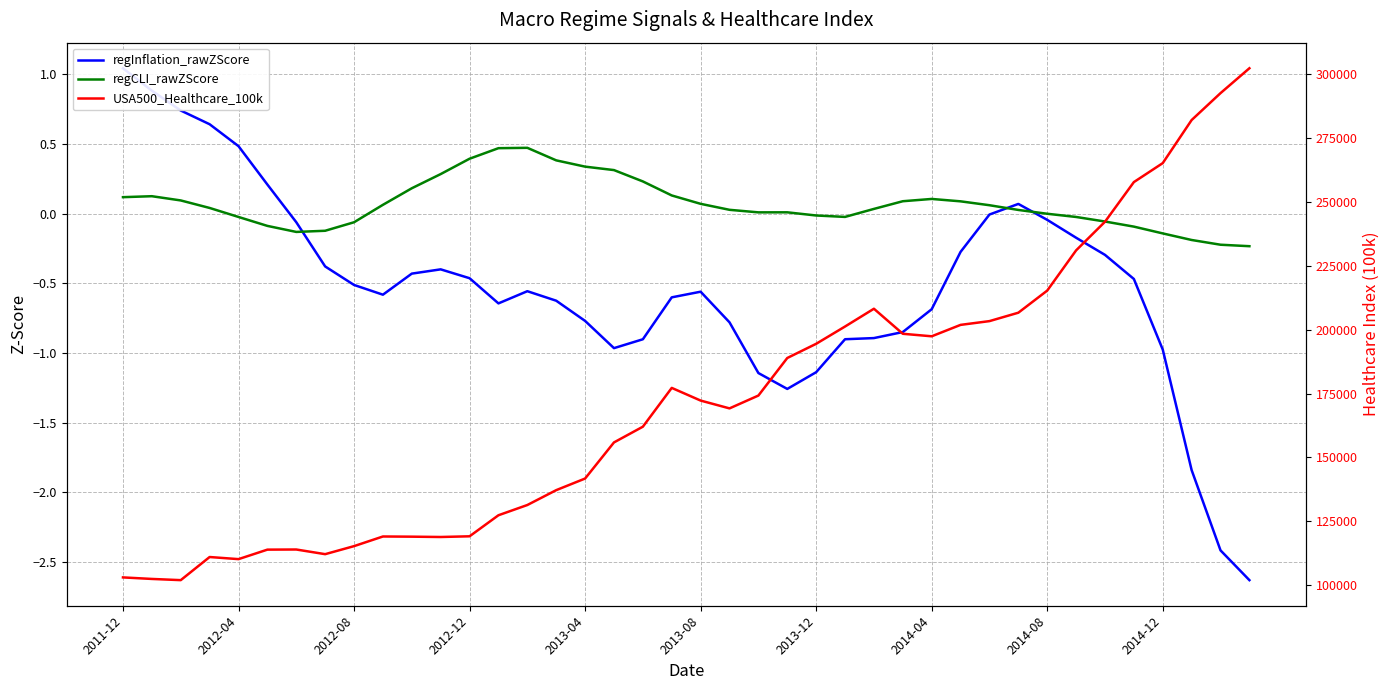

Where does the regInflation_rawZScore series first go above 0?

2011-12